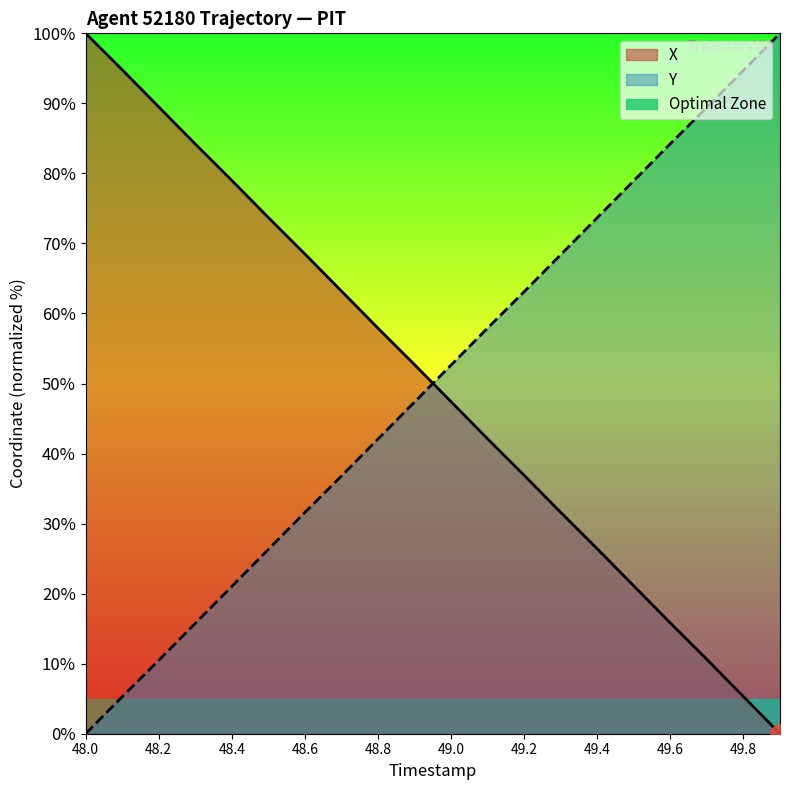

Rank the series at 48.8 from lowest to highest value.

Y, X